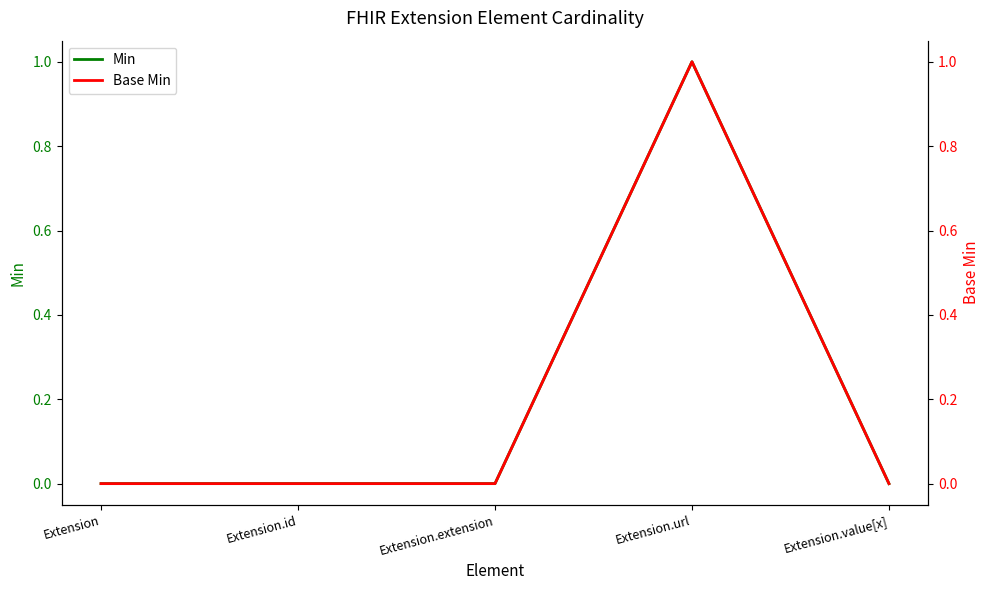

How many positive values does the Min series have?

1